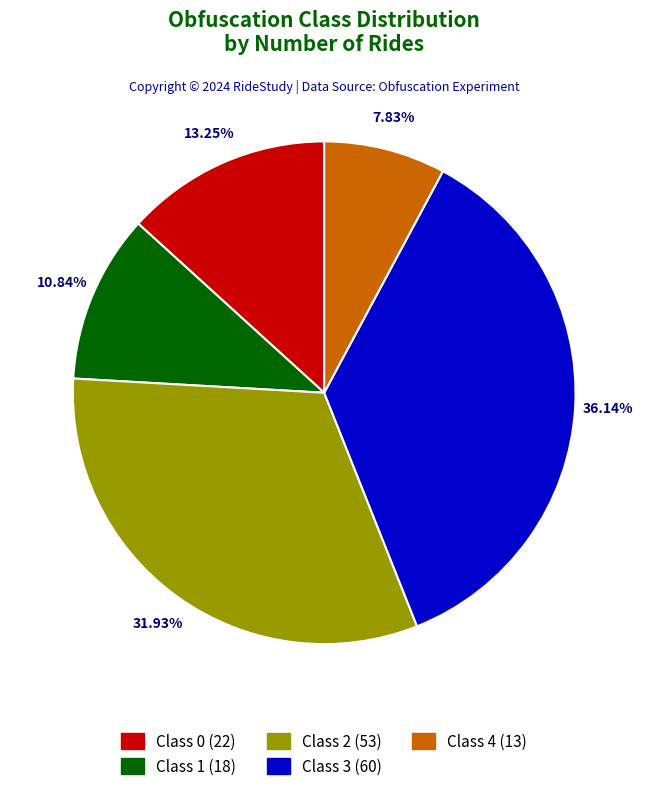

Combined, do Class 4 and Class 0 account for over 50%?

No